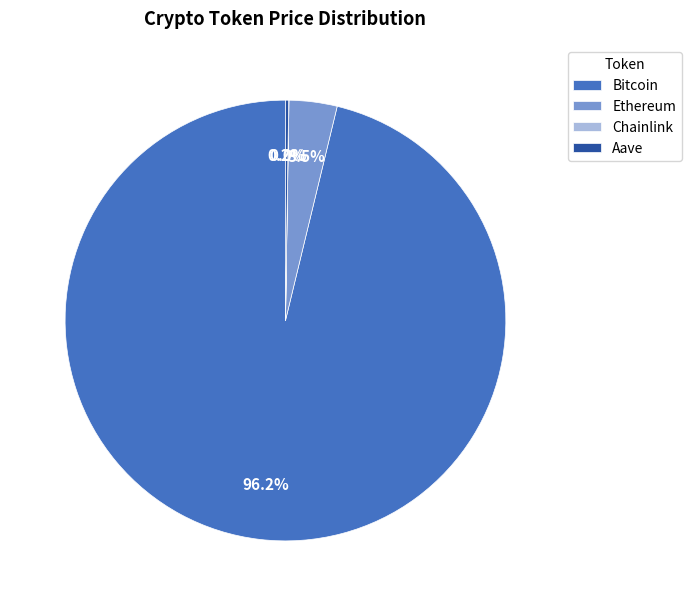

Which slice is the largest?

Bitcoin